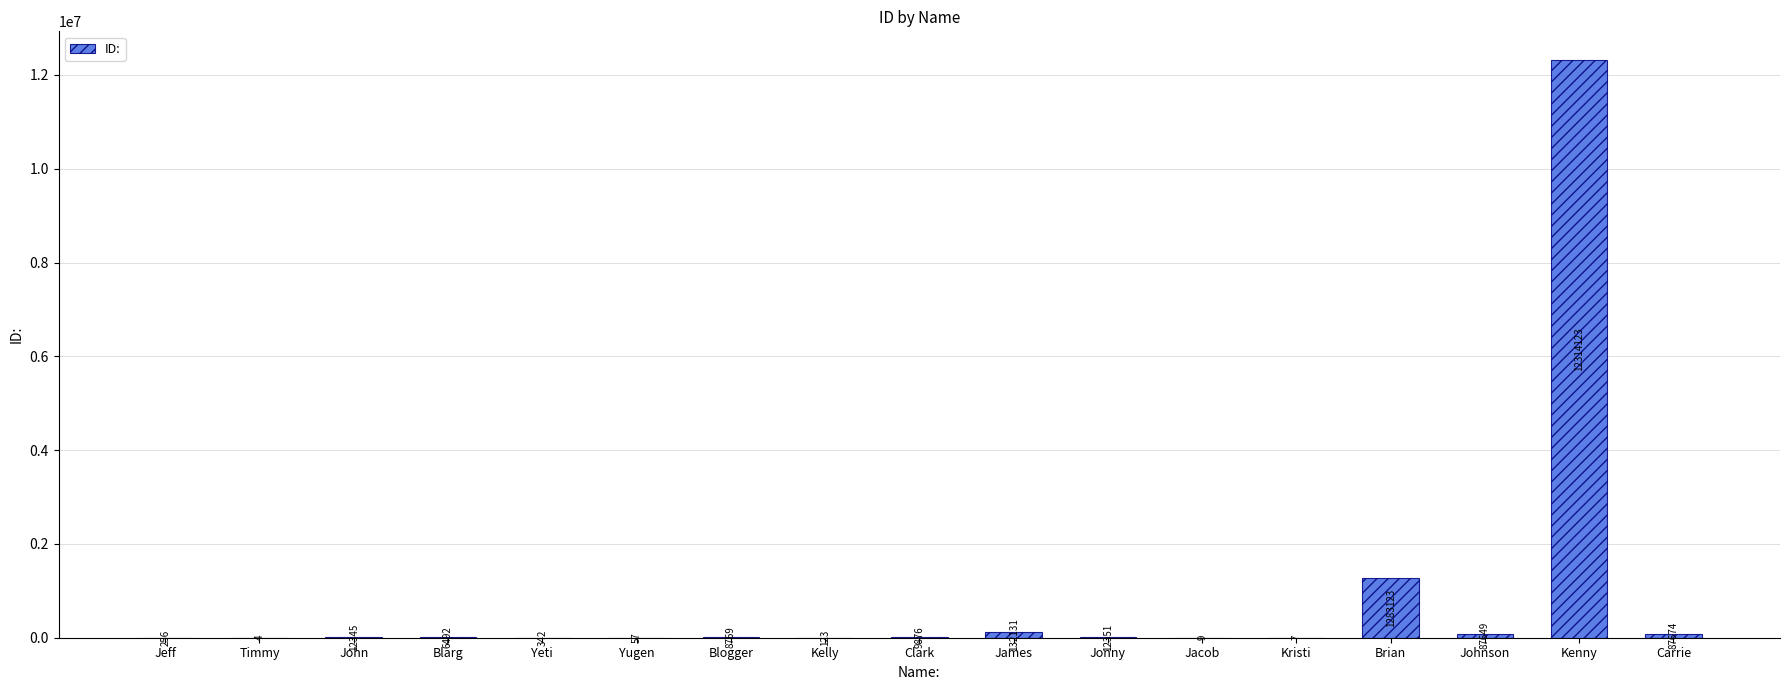

Between Blarg and Johnson, which is larger?

Johnson